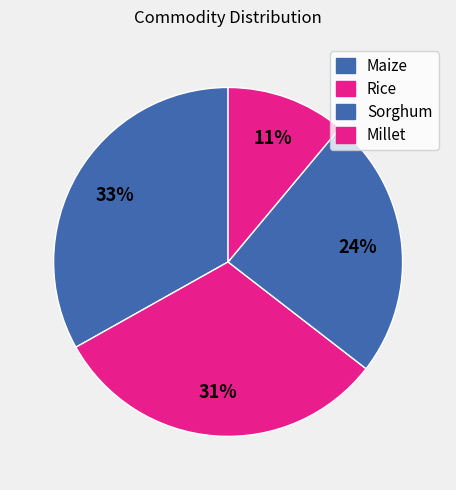

Is it true that Rice is 26% of the pie?

False